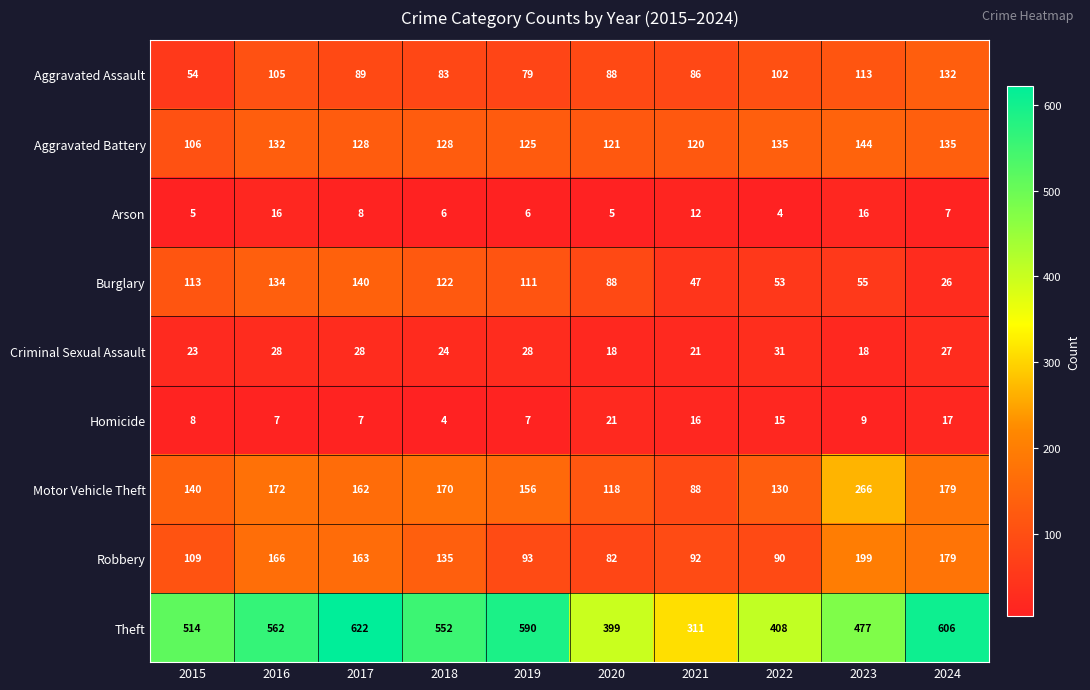

What is the difference between the second highest and minimum values in the Criminal Sexual Assault series?

10